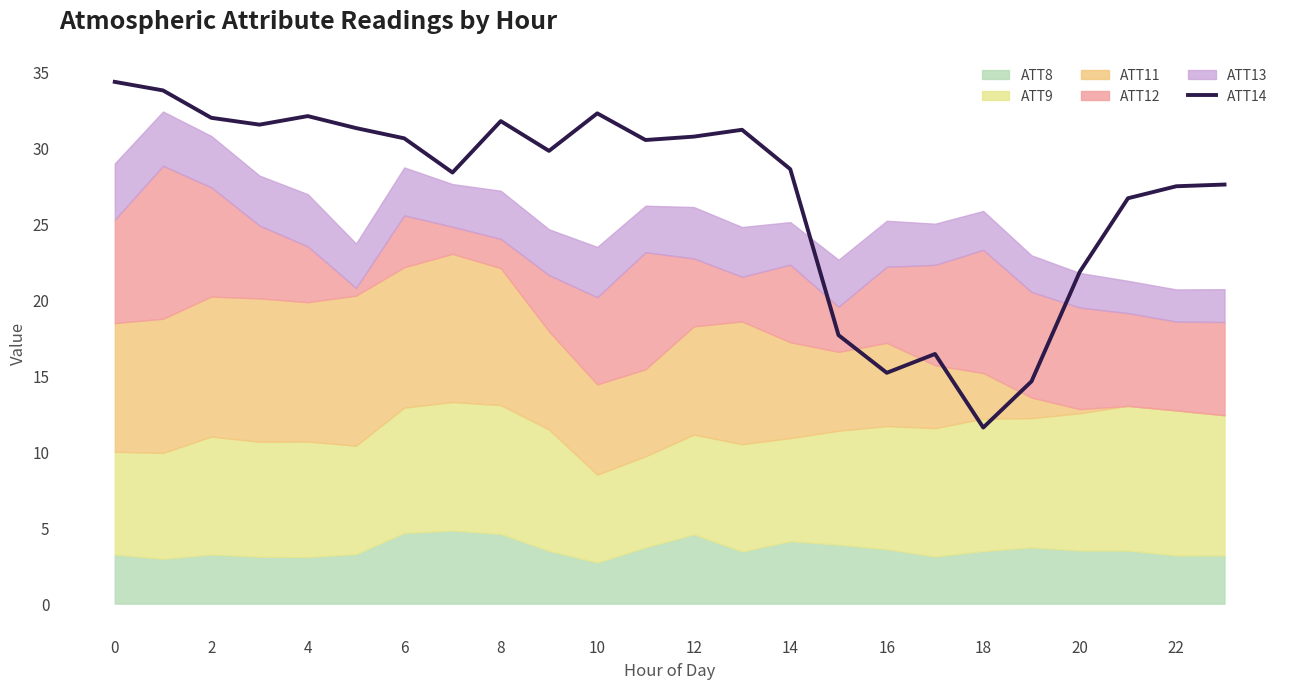

Reading left to right, what are all the values shown in this chart?

34.3	33.7	31.9	31.5	32.0	31.3	30.6	28.3	31.7	29.8	32.2	30.5	30.7	31.1	28.6	17.6	15.2	16.4	11.6	14.6	21.8	26.6	27.4	27.5